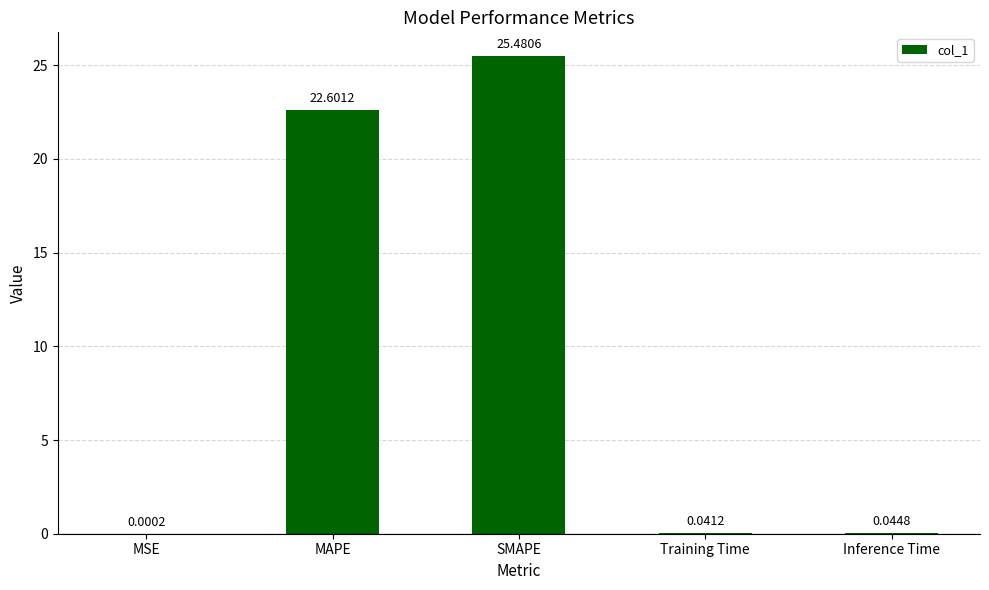

Which has a higher value, Training Time or Inference Time?

Inference Time